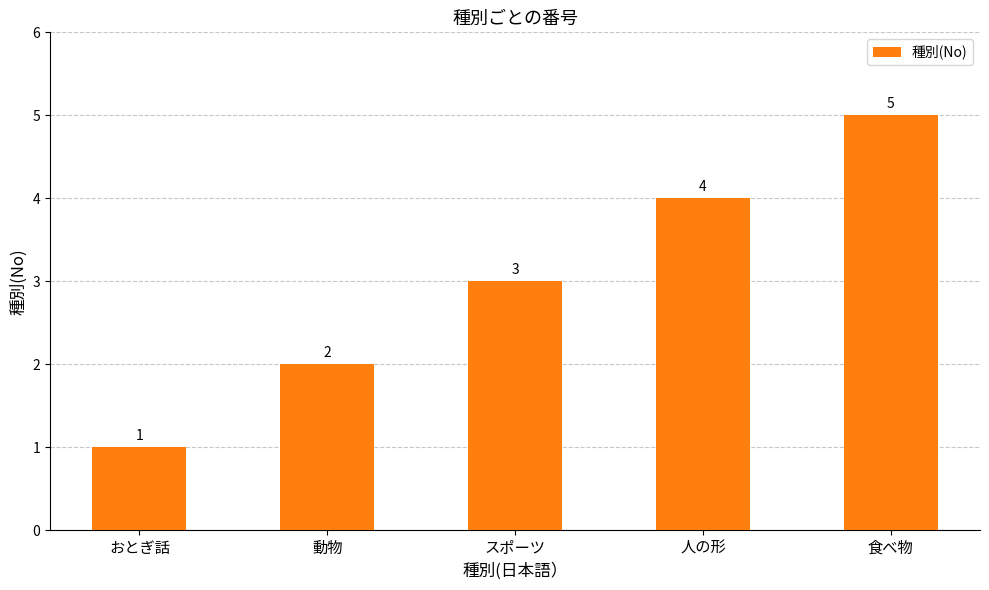

Reading left to right, what are all the values shown in this chart?

1	2	3	4	5